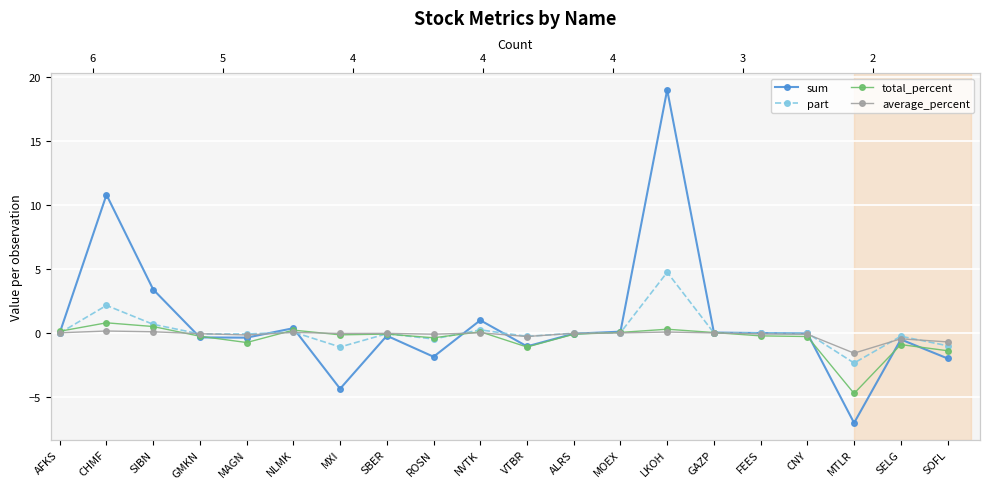

Count the number of categories in the chart.

20